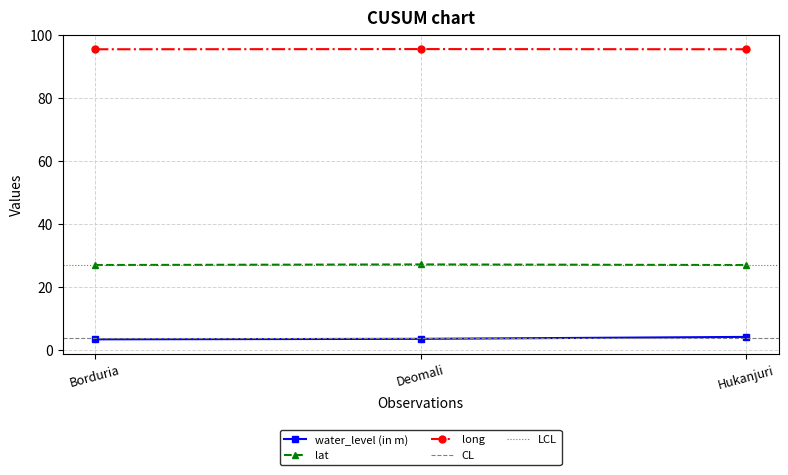

Which series has the largest range (max minus min)?

water_level (in m)